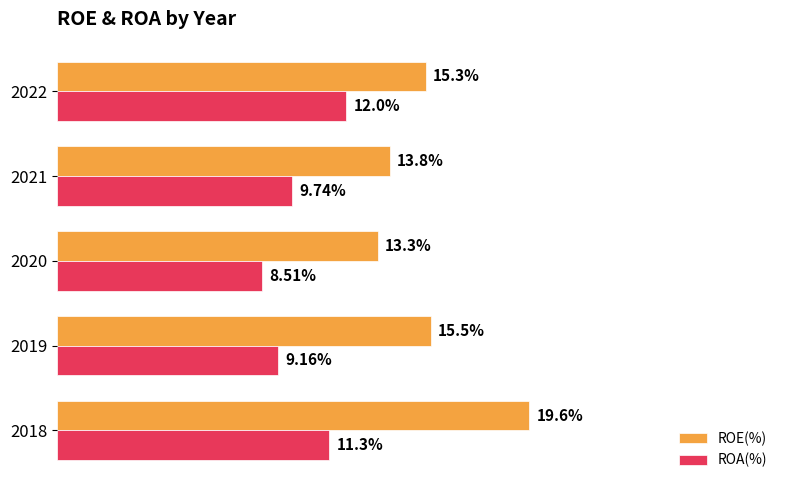

Rank the categories by ROA(%) value from lowest to highest.

2020, 2019, 2021, 2018, 2022